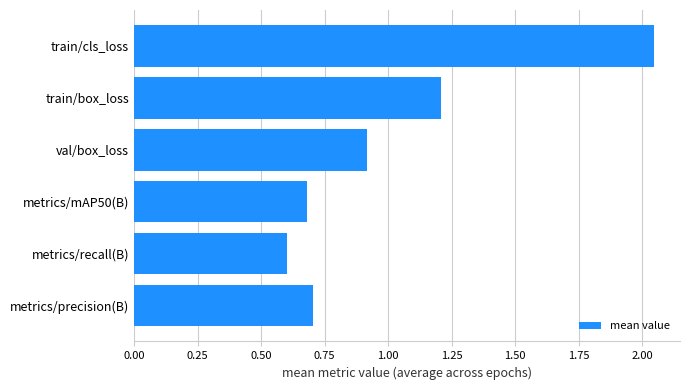

Where is the data nearest to the value 1?

val/box_loss